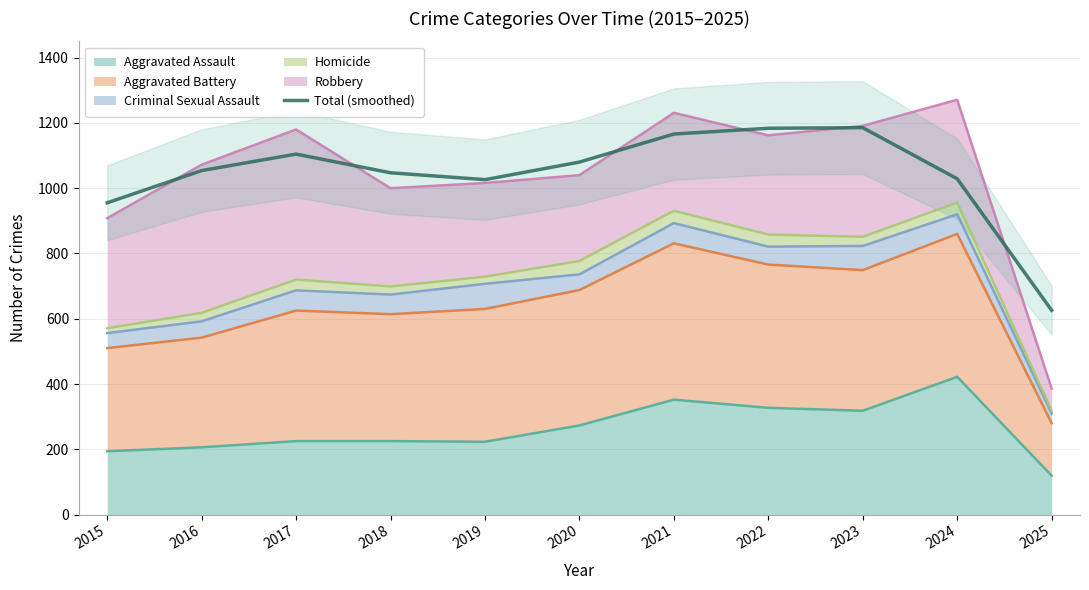

List the labels in order of value, largest first.

2023, 2022, 2021, 2017, 2020, 2016, 2018, 2024, 2019, 2015, 2025